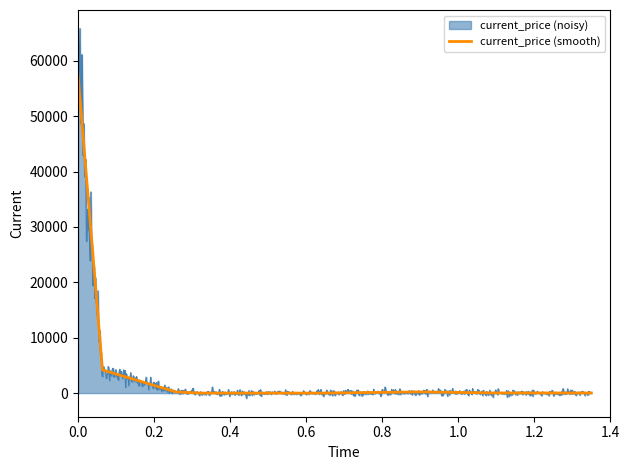

What is the sum of the values at 0.0 and 1.0?

57658.8